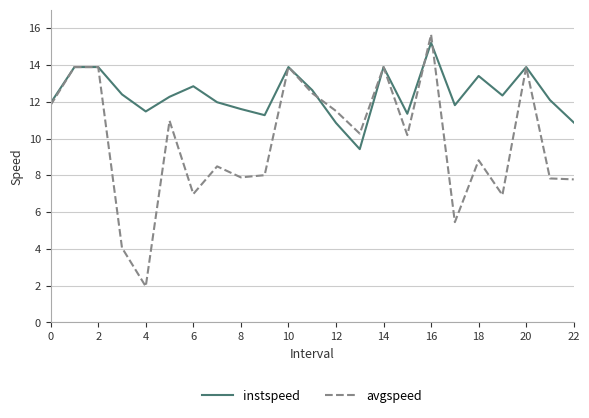

Does the chart display data point markers on the line(s)?

No